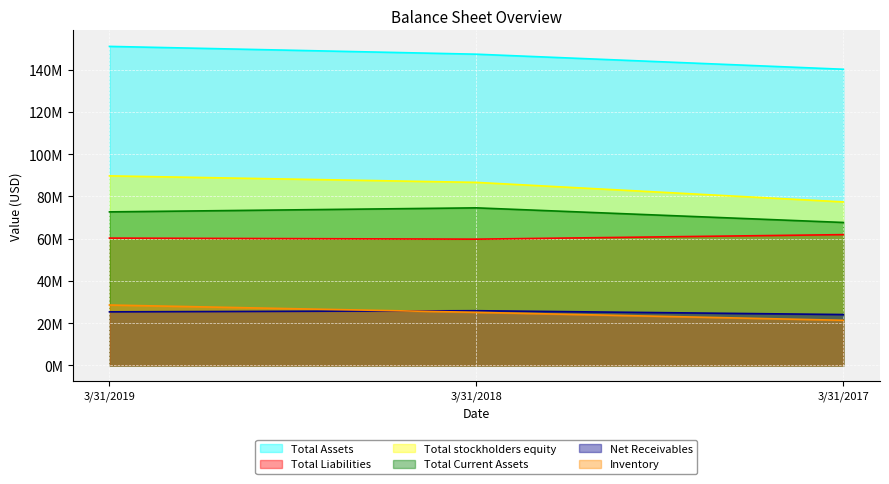

Between 3/31/2019 and 3/31/2017, which series saw the biggest shift?

Total stockholders equity